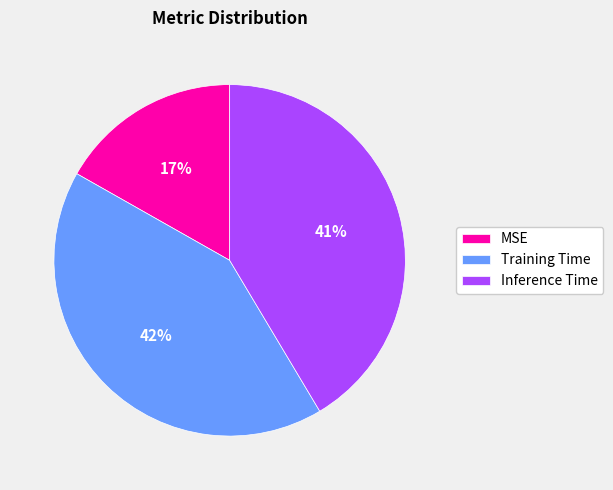

To the nearest percent, what is the difference between the largest and smallest slice percentages?

25%